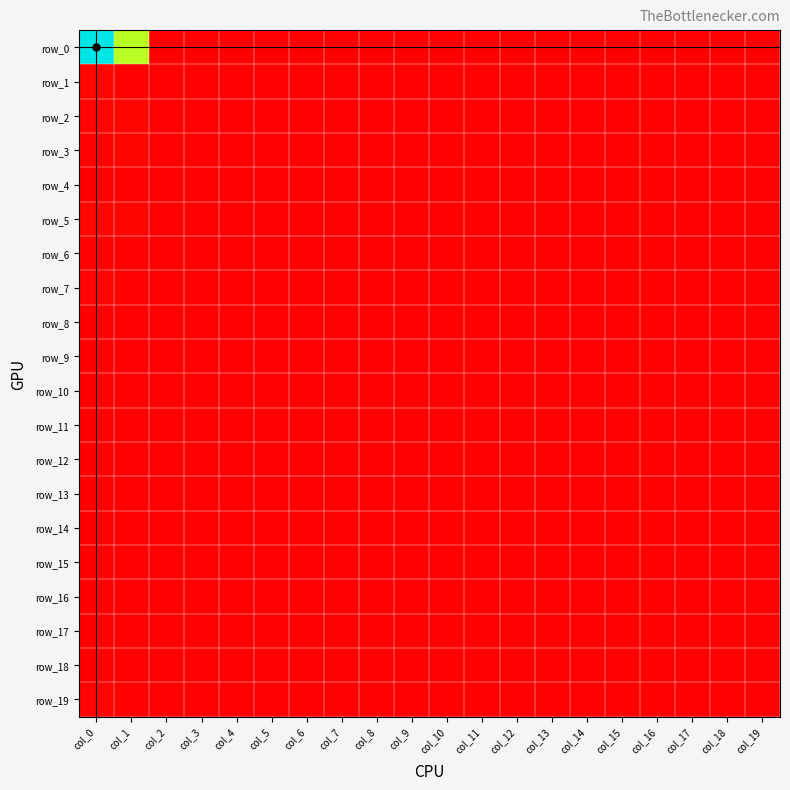

Is the value of row_14 at col_5 greater than the value of row_16 at col_19?

No